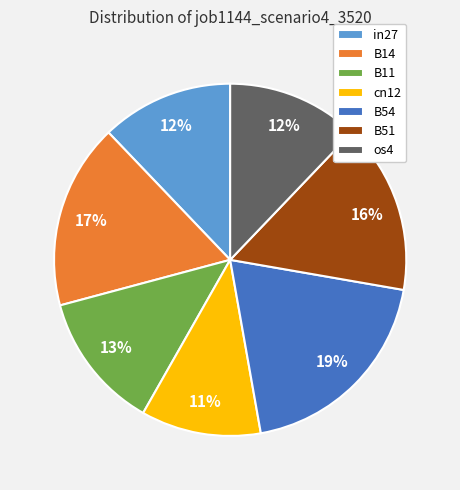

To the nearest percent, what is the average slice percentage?

14%